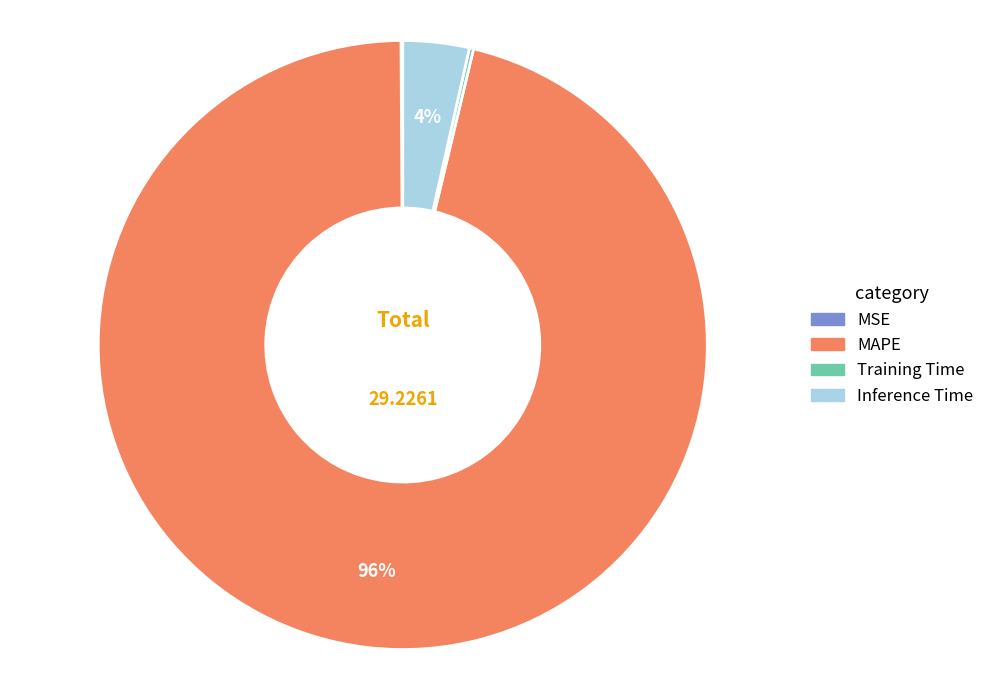

Which category accounts for the majority?

MAPE